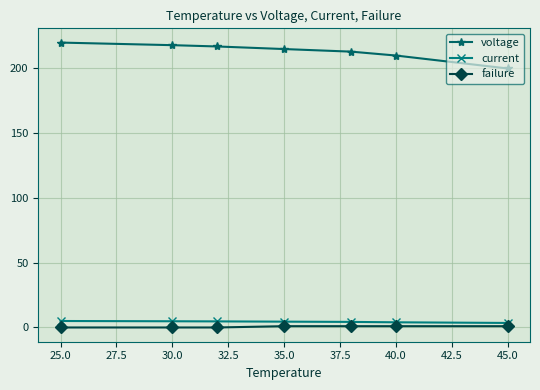

Count the number of data series in this chart.

3